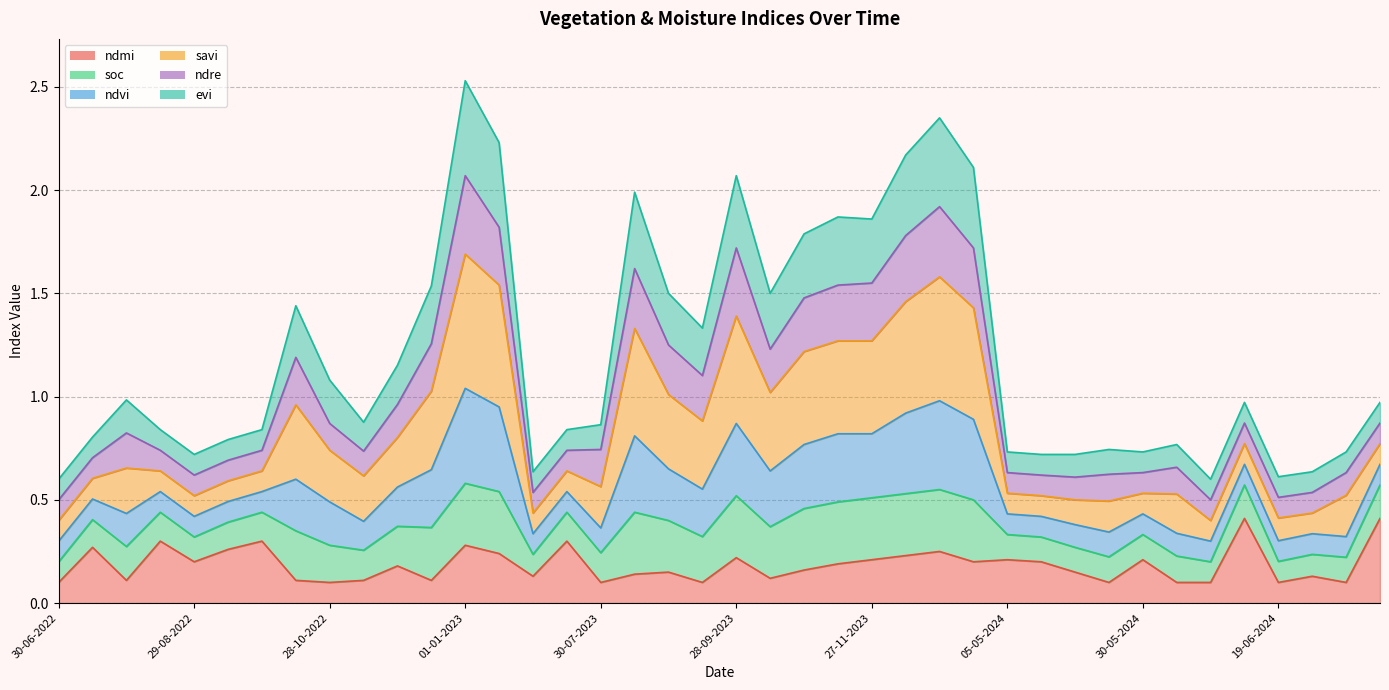

At how many categories does at least one series exceed 0?

40